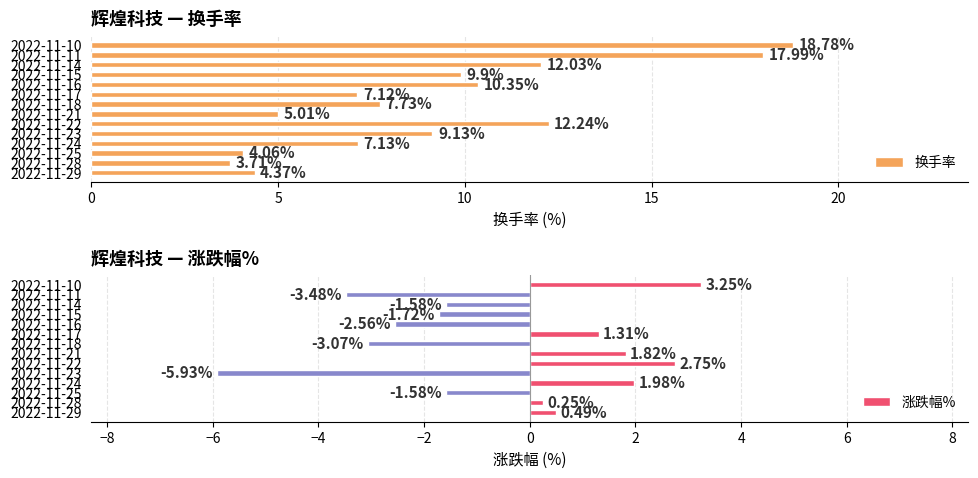

What is the difference between the maximum and minimum values in the 涨跌幅% series?

9.2